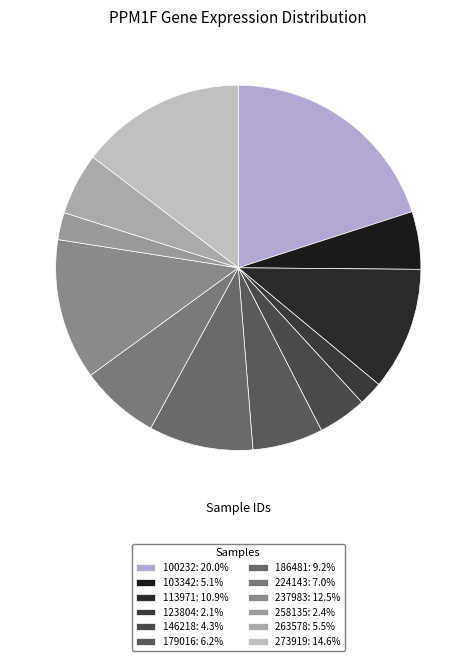

How many slices are in this pie chart?

12